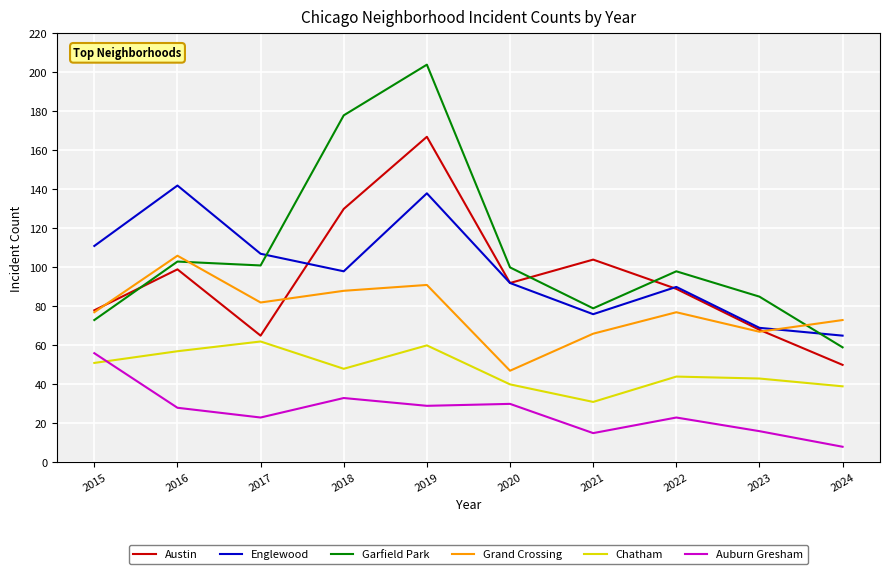

What is the total value across all series at 2023?

348